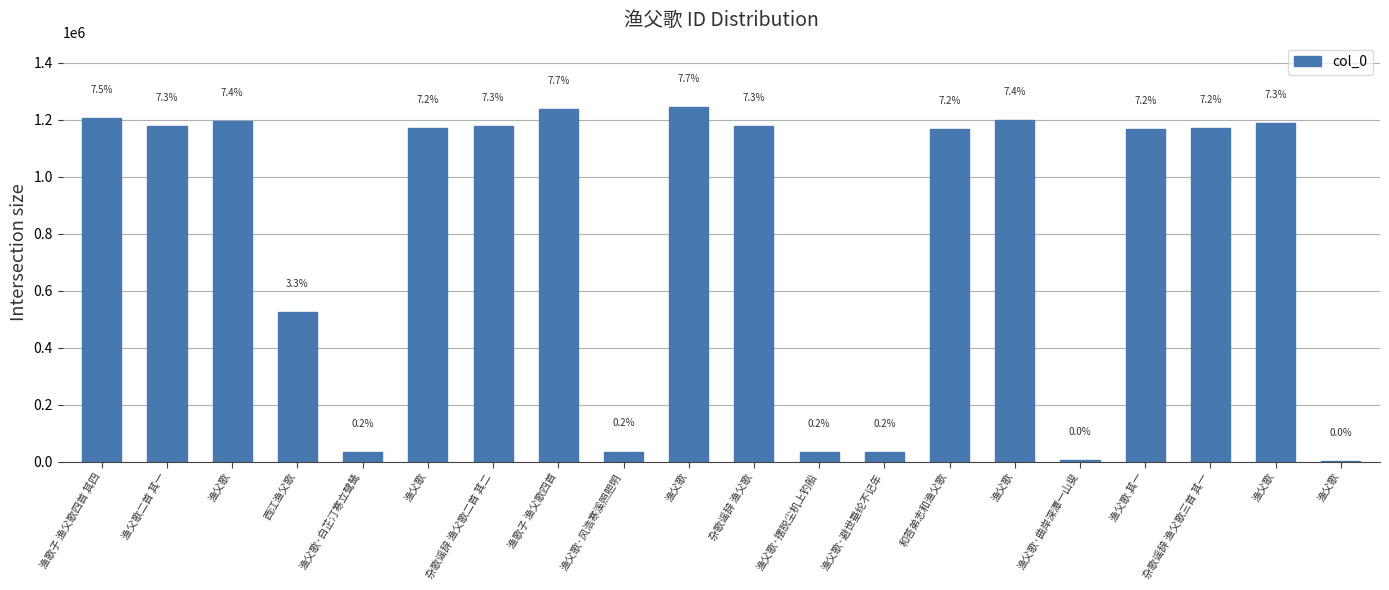

Are the bars horizontal?

No